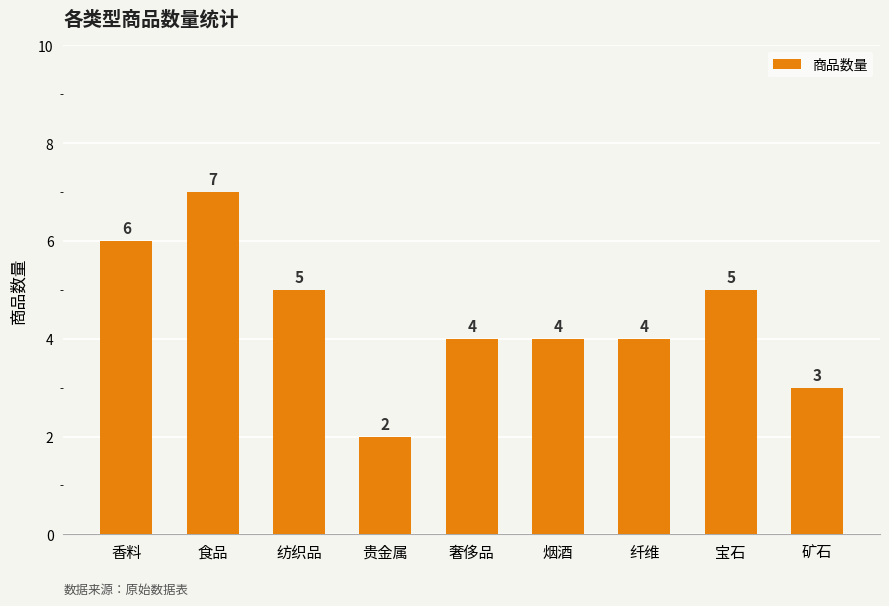

What is the difference between the second highest and second lowest values?

3